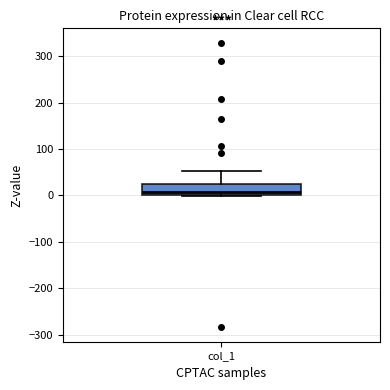

Transcribe this box plot: give where the median line is, the range the box spans, and where the two whiskers end, as read against the y-axis. The values are not printed on the chart, so give them approximately, as read against the axis.

median 10, box 0 to 20, whiskers 0 (just below the box's lower edge) to 50